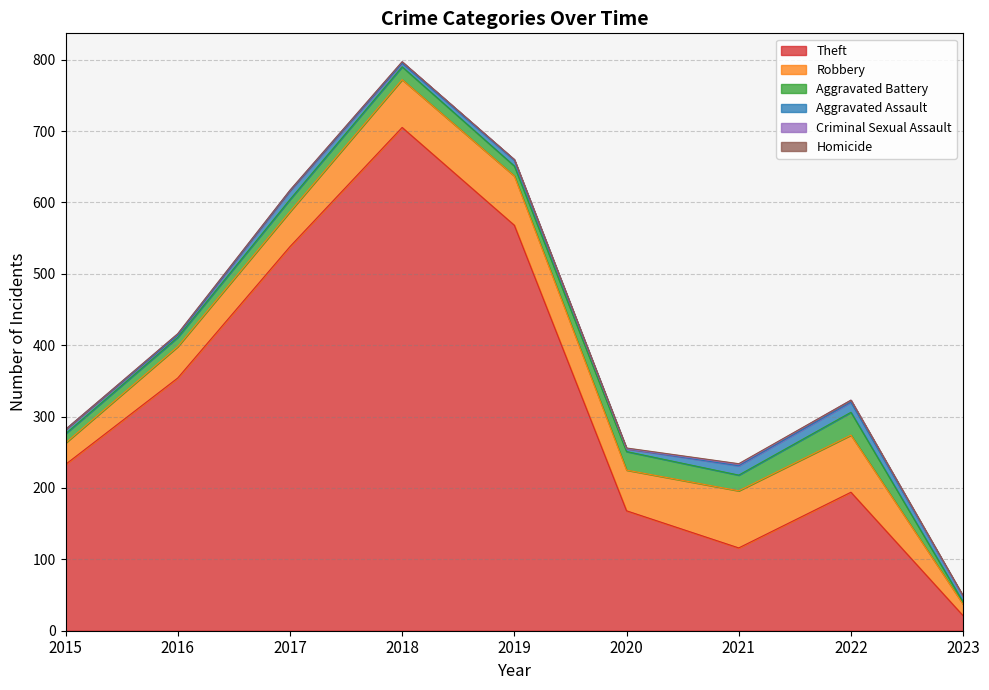

True or false: Theft and Criminal Sexual Assault intersect in this chart.

False